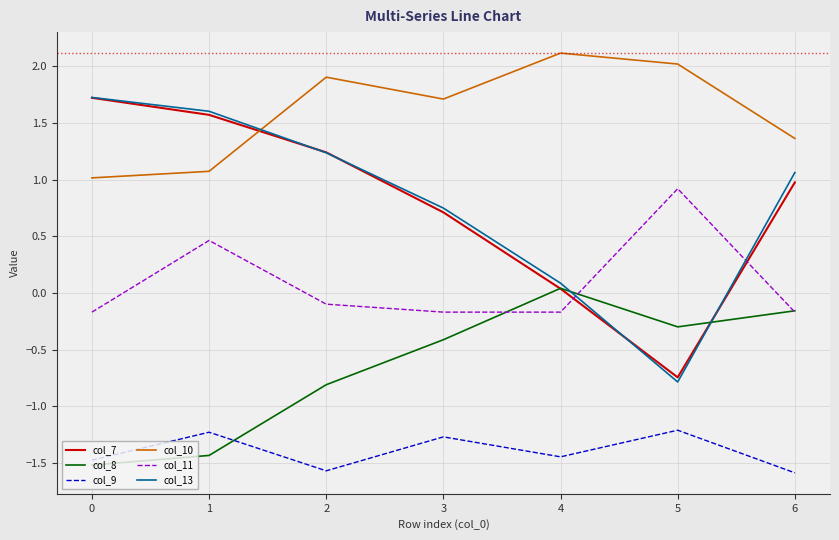

The value of col_9 at 1 is -0.8. True or false?

False